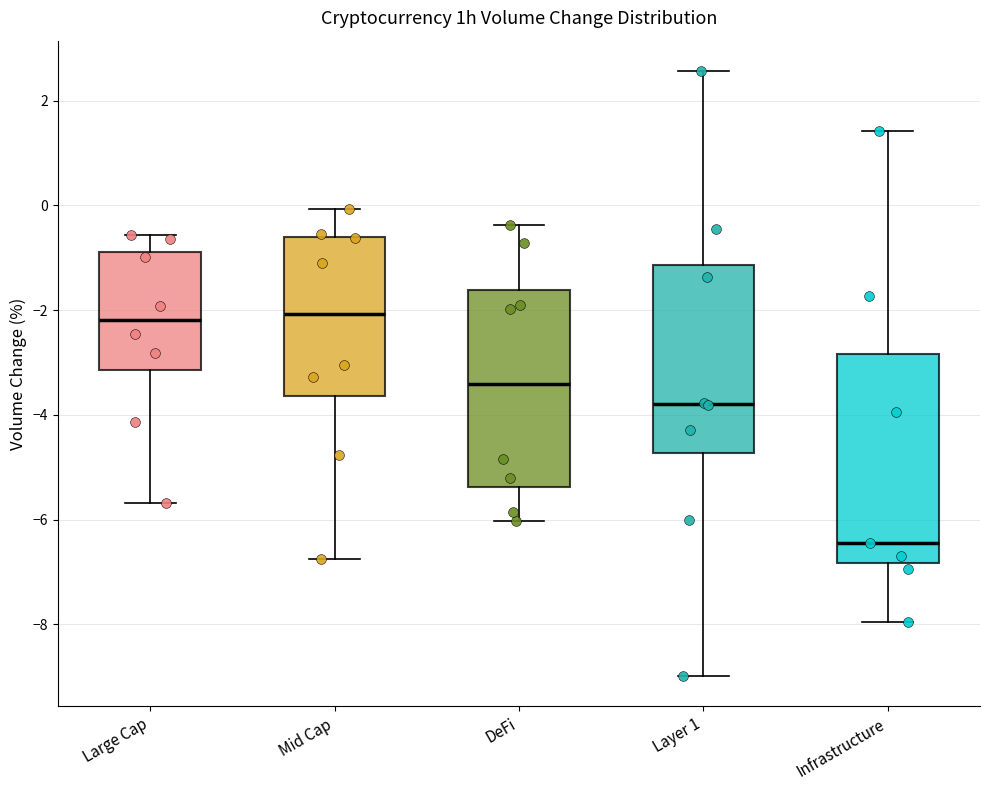

Reading left to right, transcribe this box plot: for each box, give where its median line is, the range the box spans, and where its two whiskers end, as read against the y-axis. The values are not printed on the chart, so give them approximately, as read against the axis.

Large Cap: median -2.2, box -3.2 to -0.8, whiskers -5.6 to -0.6
Mid Cap: median -2.0, box -3.6 to -0.6, whiskers -6.8 to 0.0
DeFi: median -3.4, box -5.4 to -1.6, whiskers -6.0 to -0.4
Layer 1: median -3.8, box -4.8 to -1.2, whiskers -9.0 to 2.6
Infrastructure: median -6.4, box -6.8 to -2.8, whiskers -8.0 to 1.4